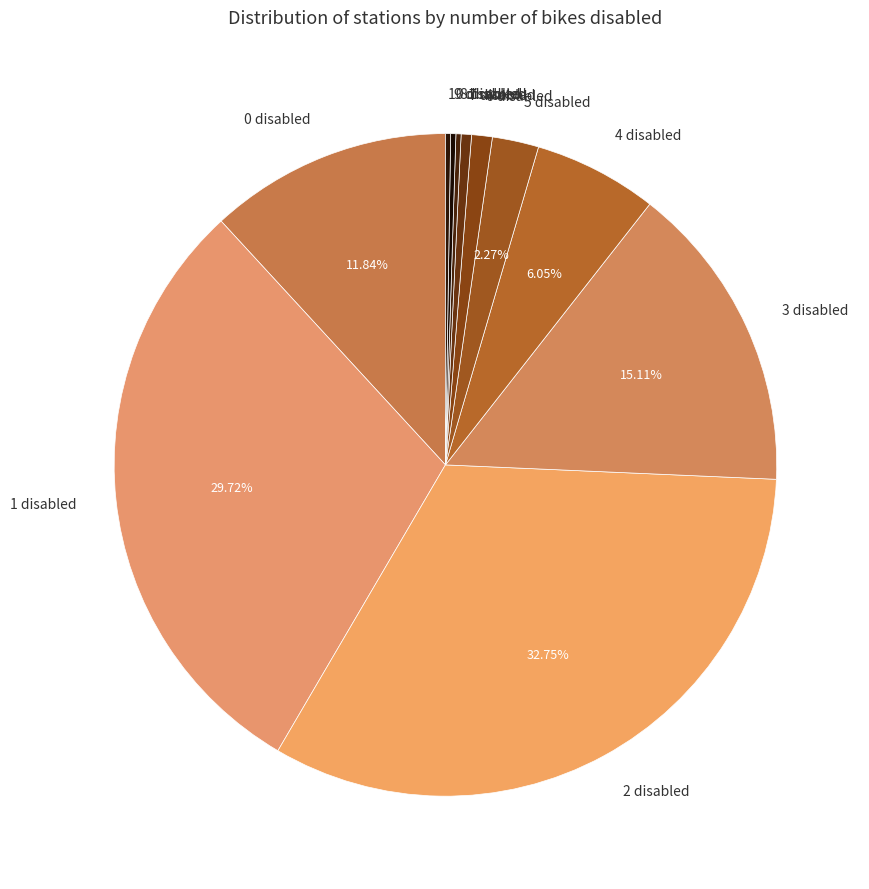

Does 4 disabled account for over 50% of the chart?

No